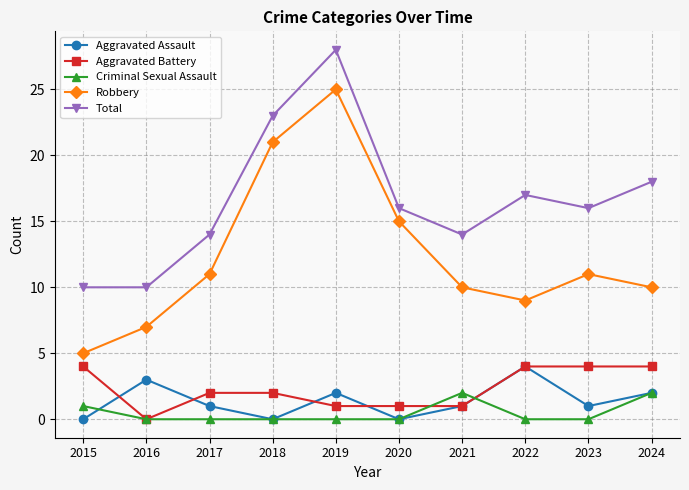

How many lines are shown in the chart?

5